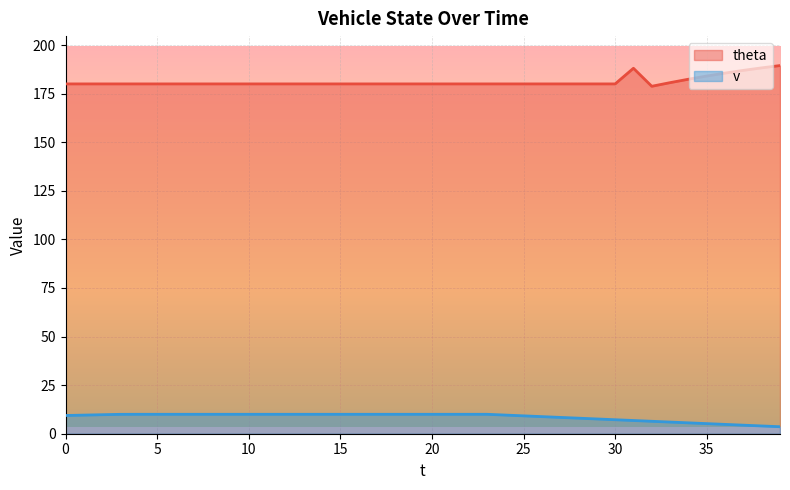

Which category has the lowest value in the theta series?

32